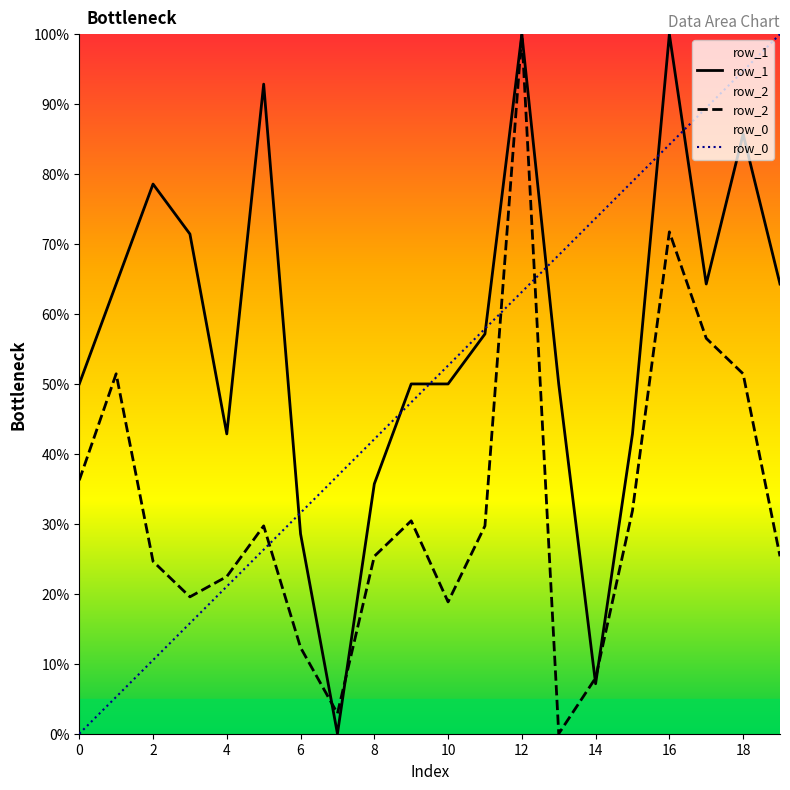

How many values in row_1 are above zero?

19